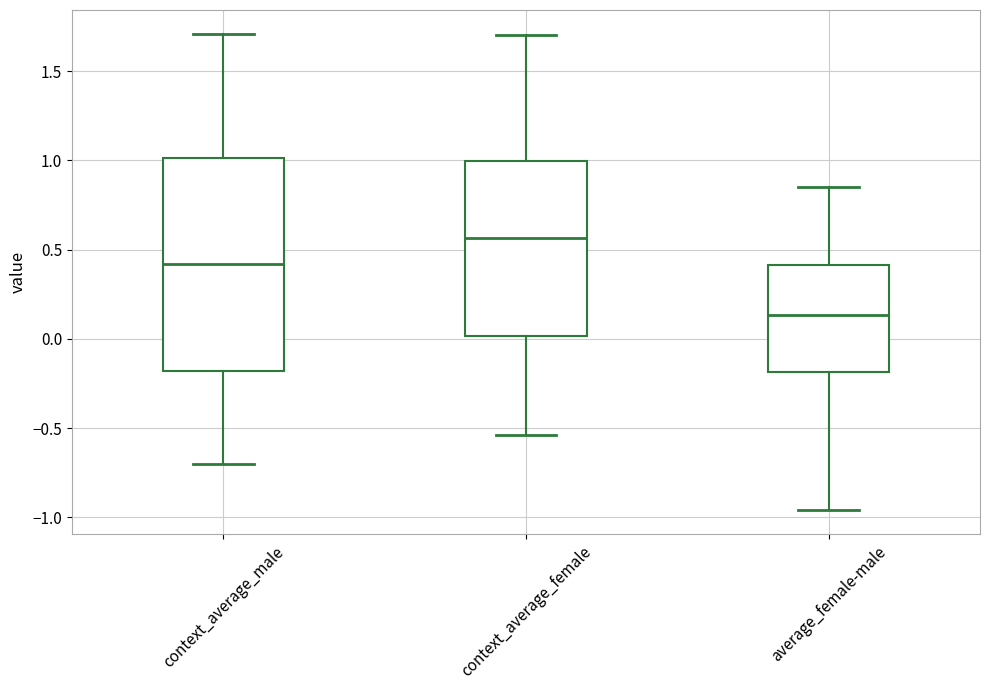

Which box has the highest median line?

context_average_female